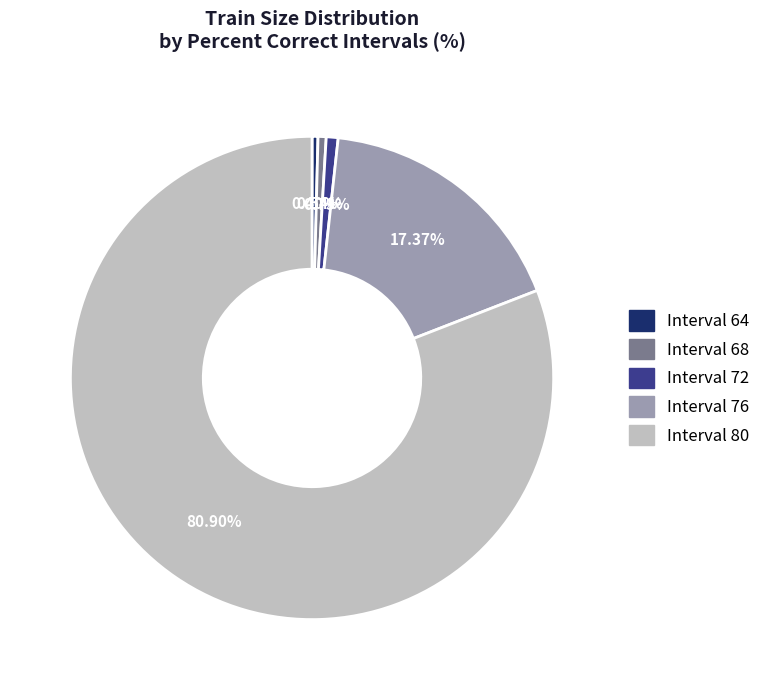

Is there any slice that represents more than half of the pie?

Yes